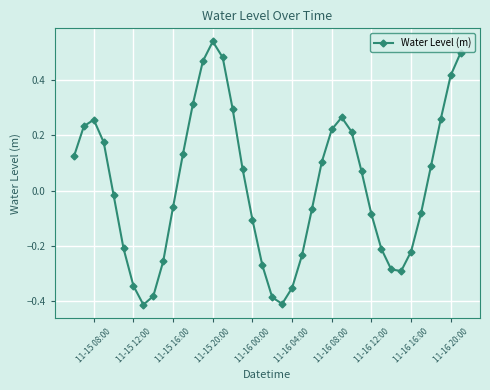

Is this an area chart (filled region under the line)?

No